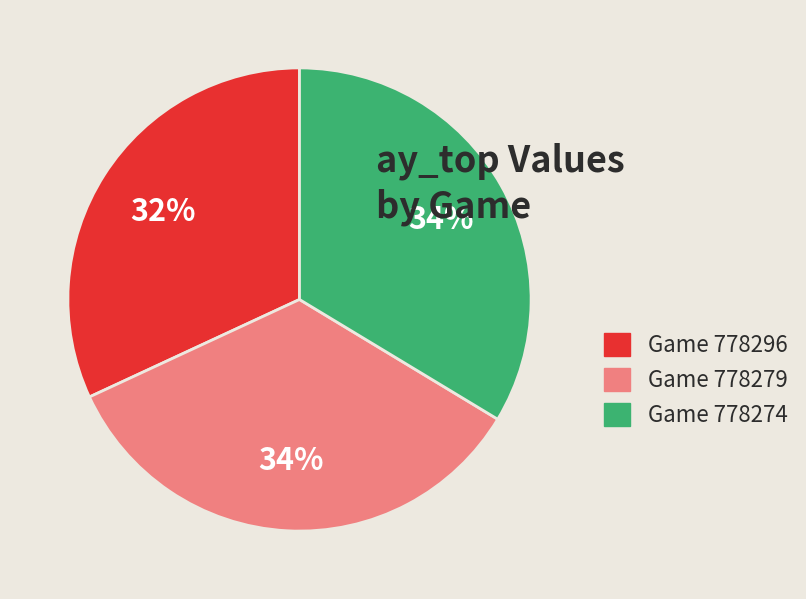

Is it true that Game 778296 is 45% of the pie?

False